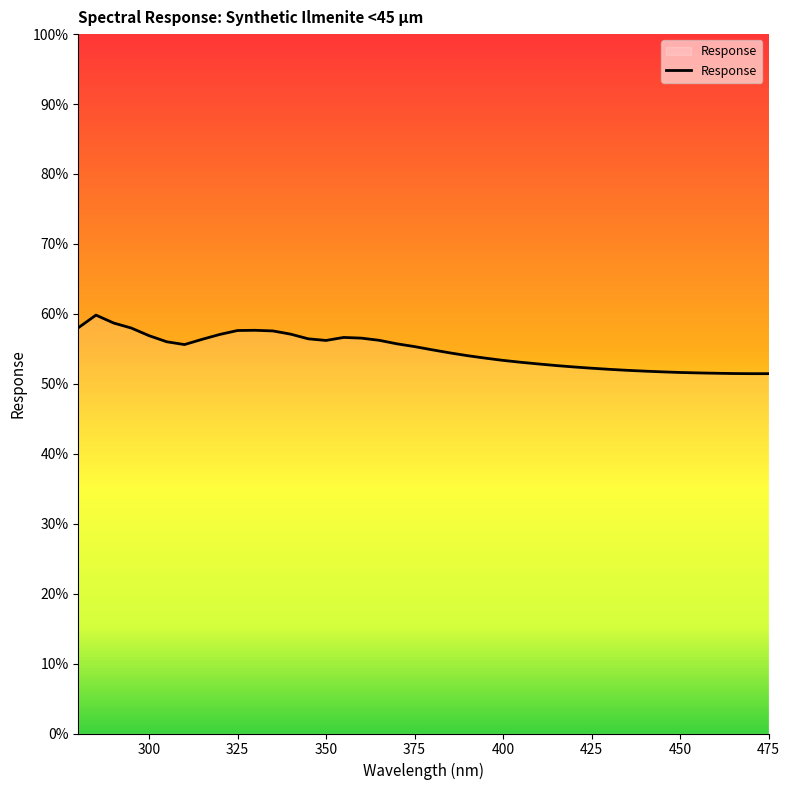

What is the smallest value displayed?

51.5